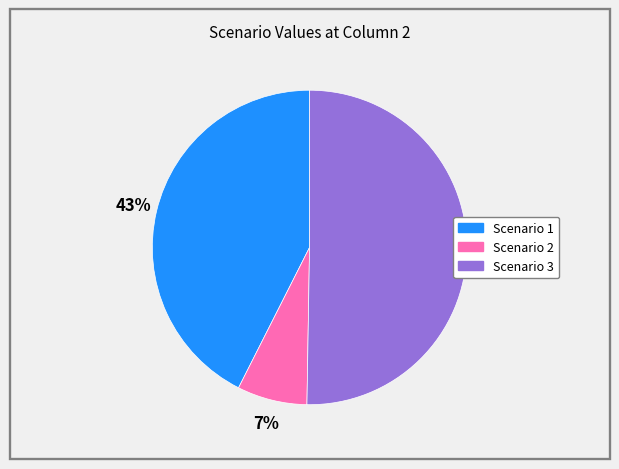

What percentage is the Scenario 2 slice, to the nearest percent?

7%